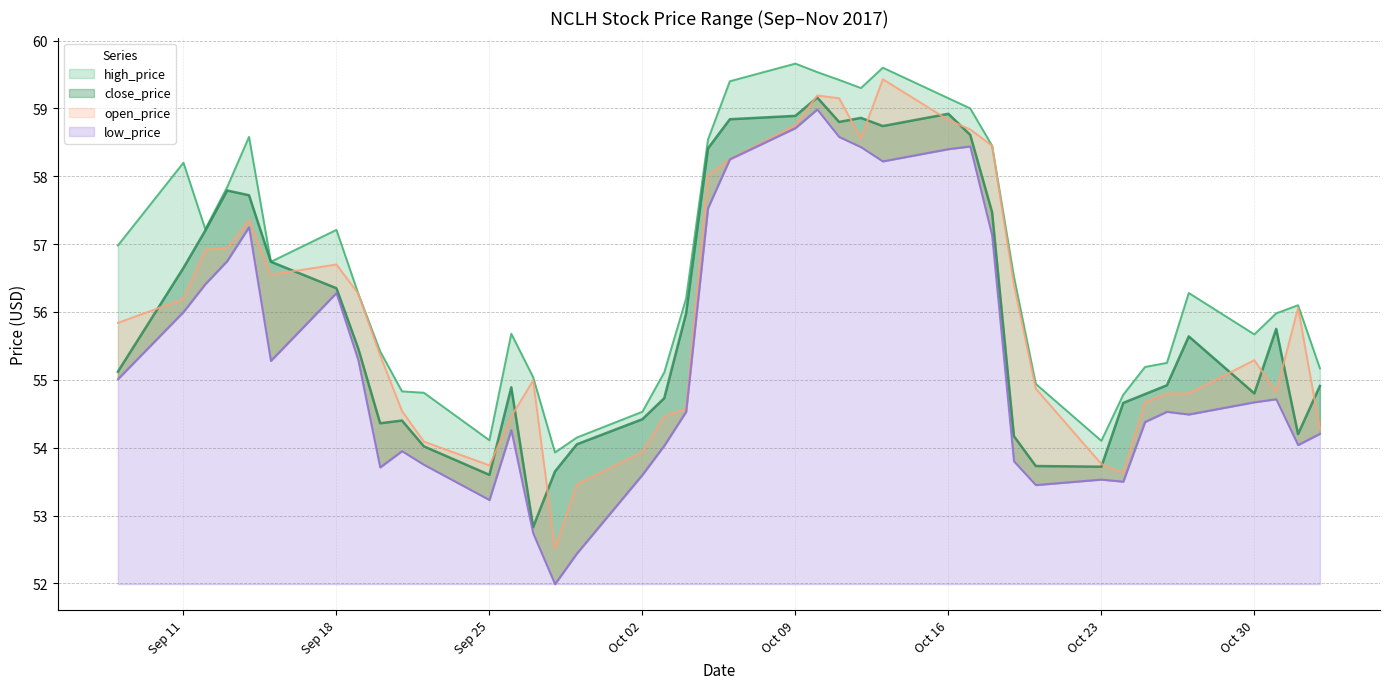

True or false: high_price has more than 2 points higher than both neighbors.

True